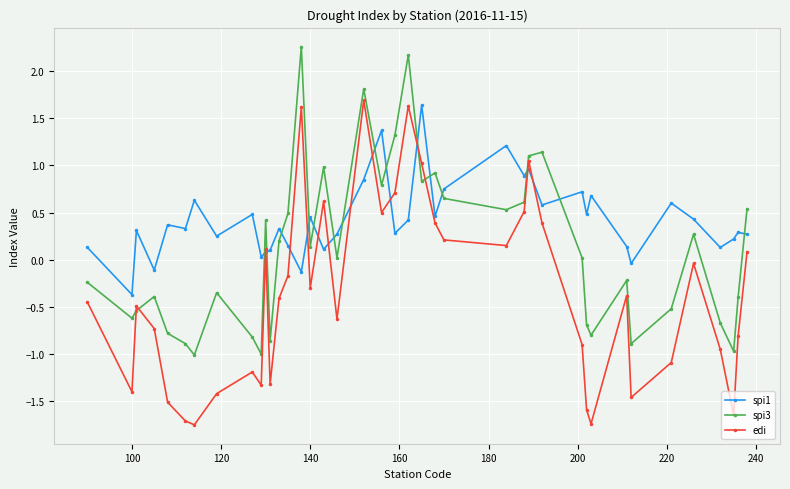

In edi, how many points are higher than both neighbors (excluding endpoints)?

10